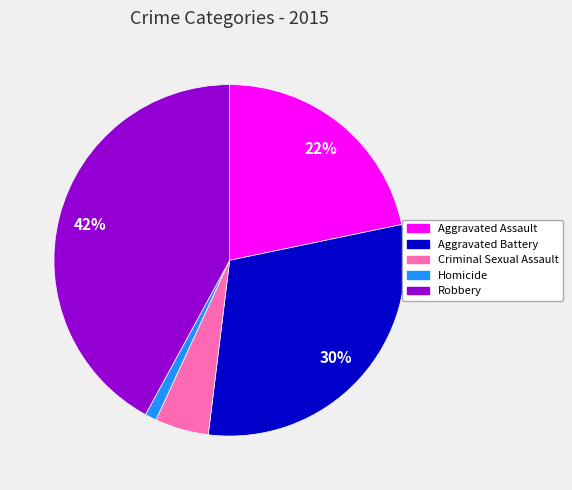

Between Homicide and Aggravated Assault, which is larger?

Aggravated Assault